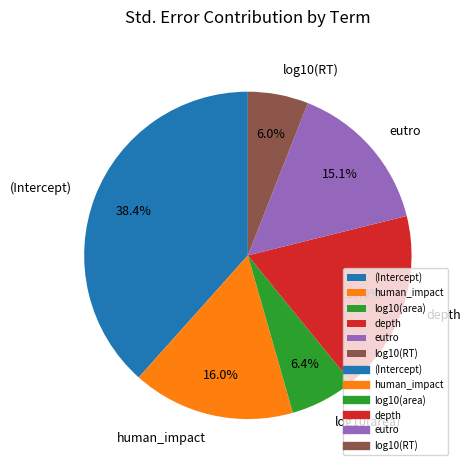

How many segments does this pie chart have?

6